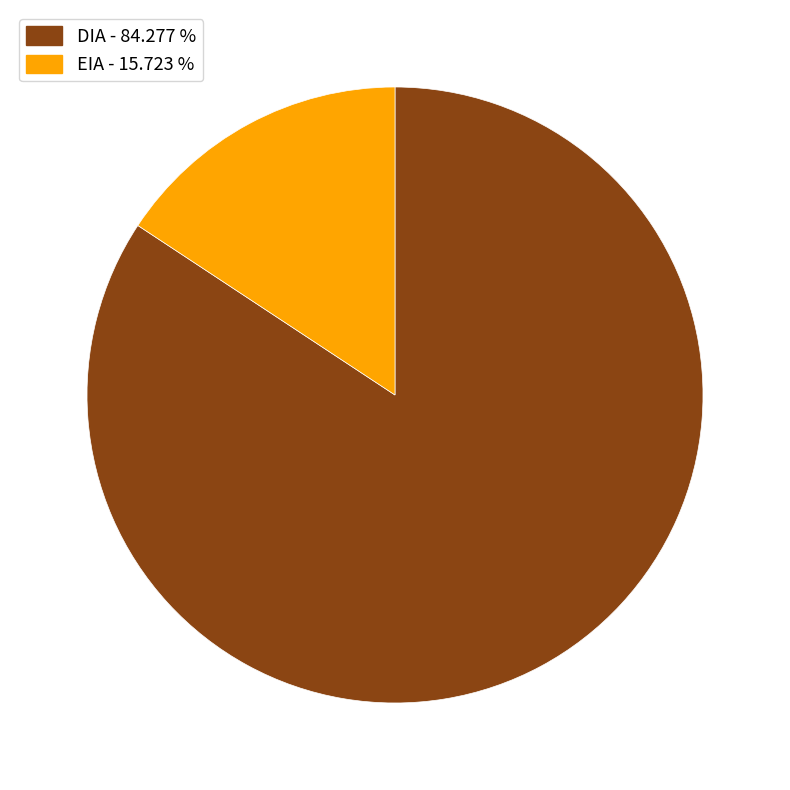

Which category has the smallest portion of the pie?

EIA